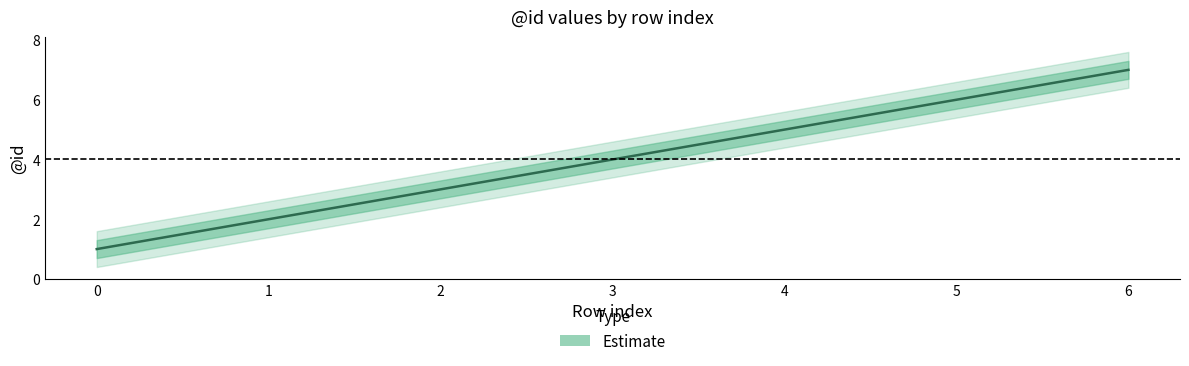

Read the value at 0.

1